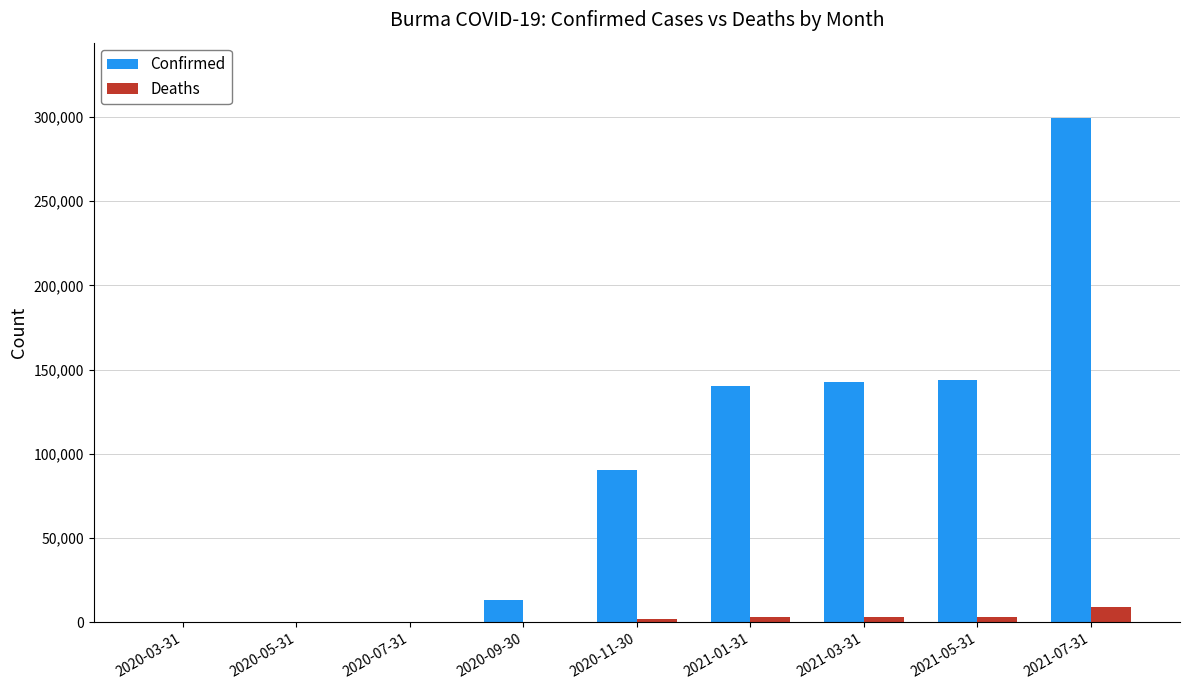

The Deaths series shows 3217 at 2021-05-31. True or false?

True